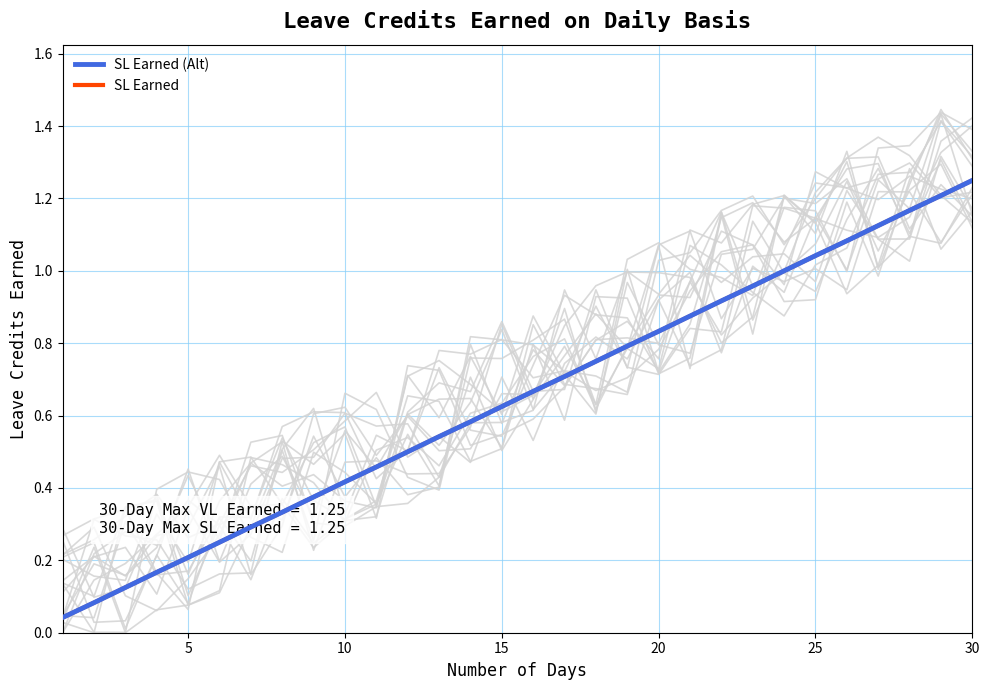

True or false: SL Earned (Alt) and SL Earned intersect in this chart.

False